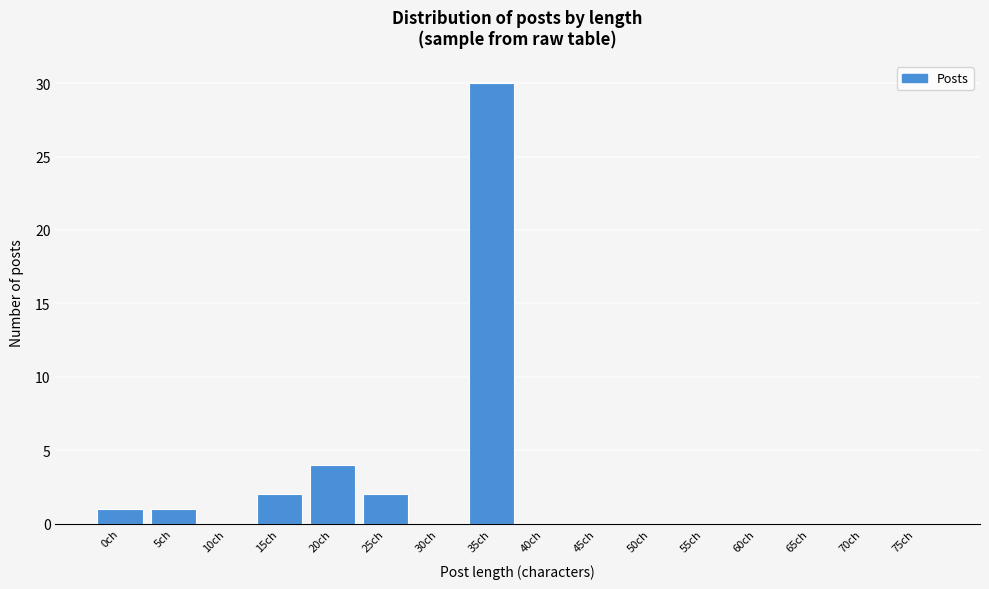

Reading right to left, extract all data points from this chart.

75ch=0	70ch=0	65ch=0	60ch=0	55ch=0	50ch=0	45ch=0	40ch=0	35ch=30	30ch=0	25ch=2	20ch=4	15ch=2	10ch=0	5ch=1	0ch=1